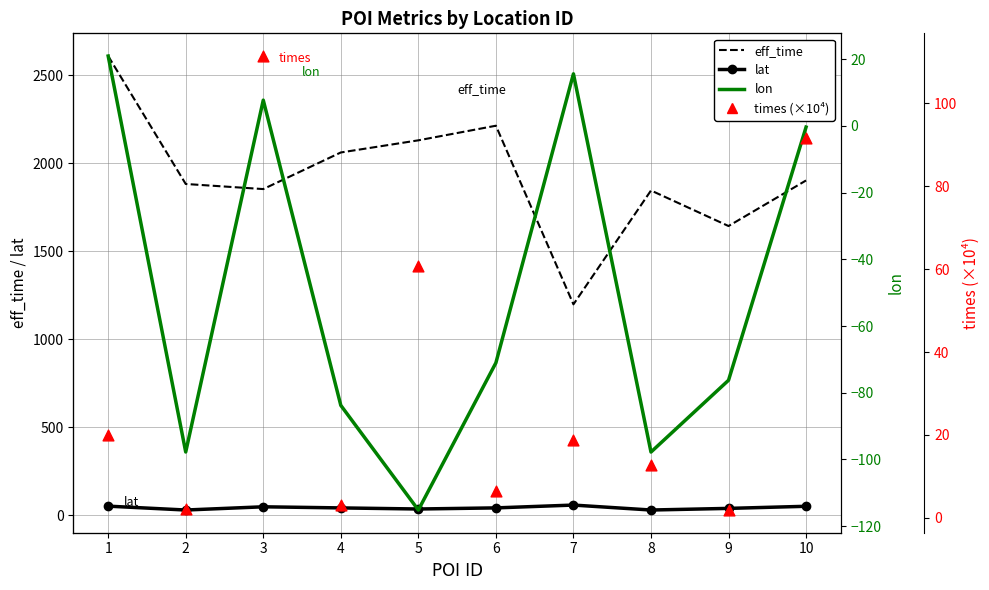

What are all the series names shown in the legend?

eff_time, lat, lon, times (×10⁴)